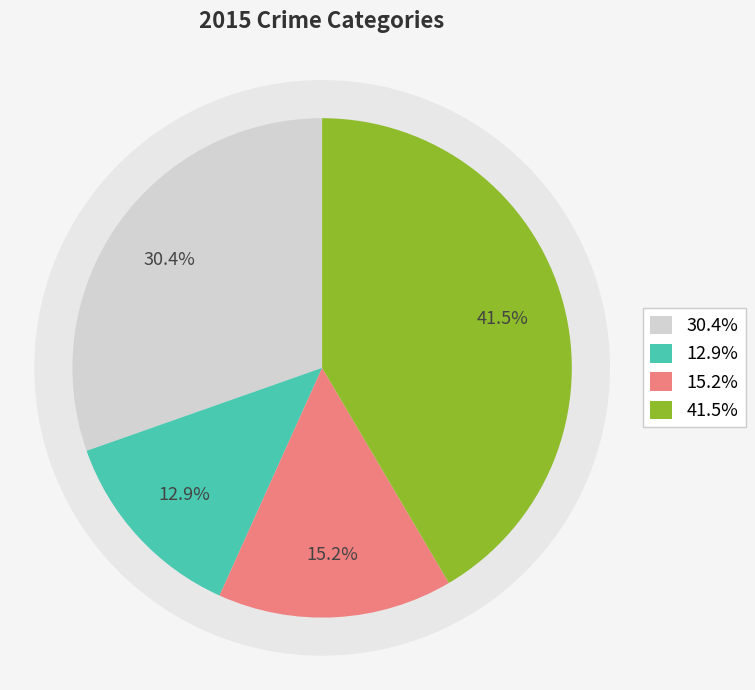

What is the ratio of the value at Aggravated Assault to the value at Criminal Sexual Assault?

3.1